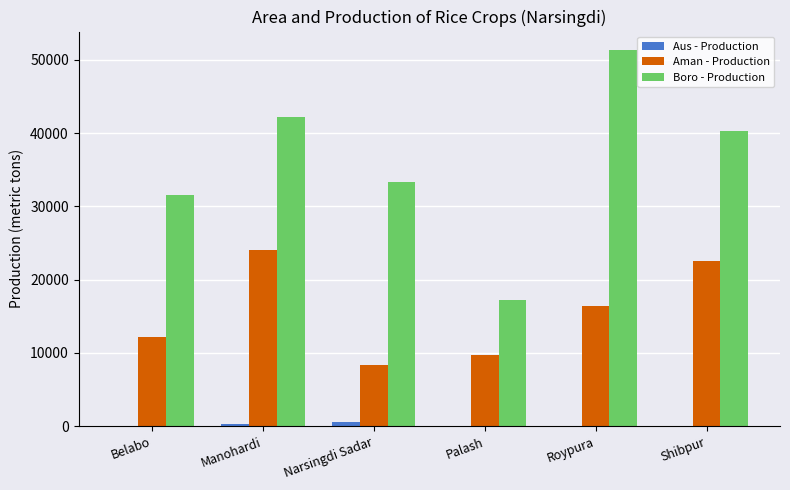

Which series has the largest total across all categories?

Boro - Production